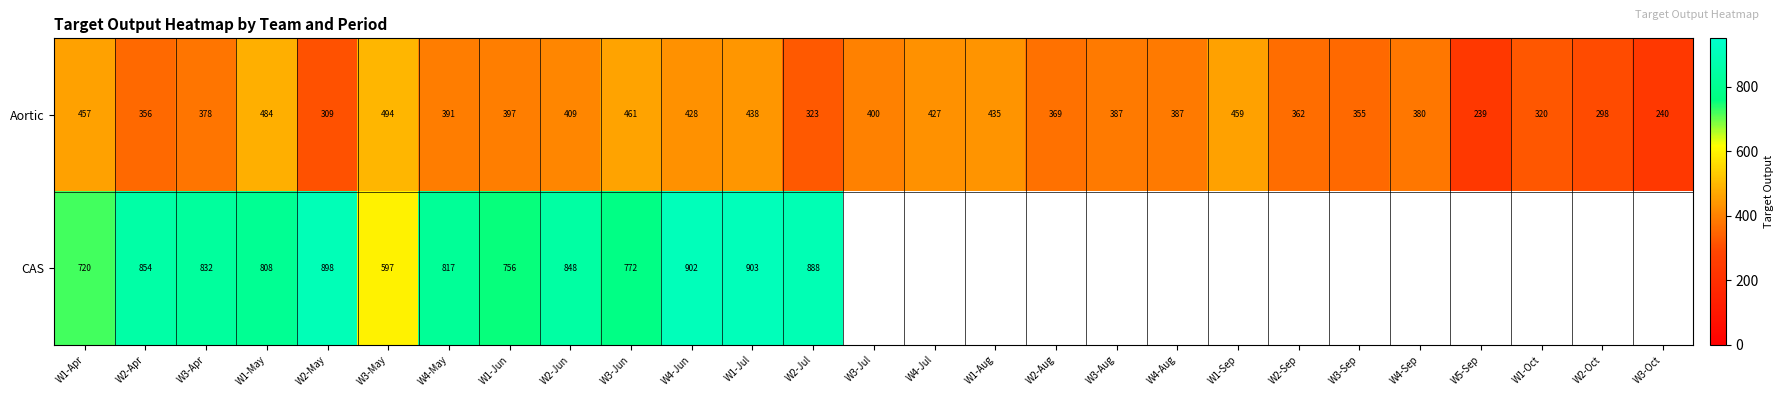

What is the difference between the highest and lowest values at W1-Apr?

263